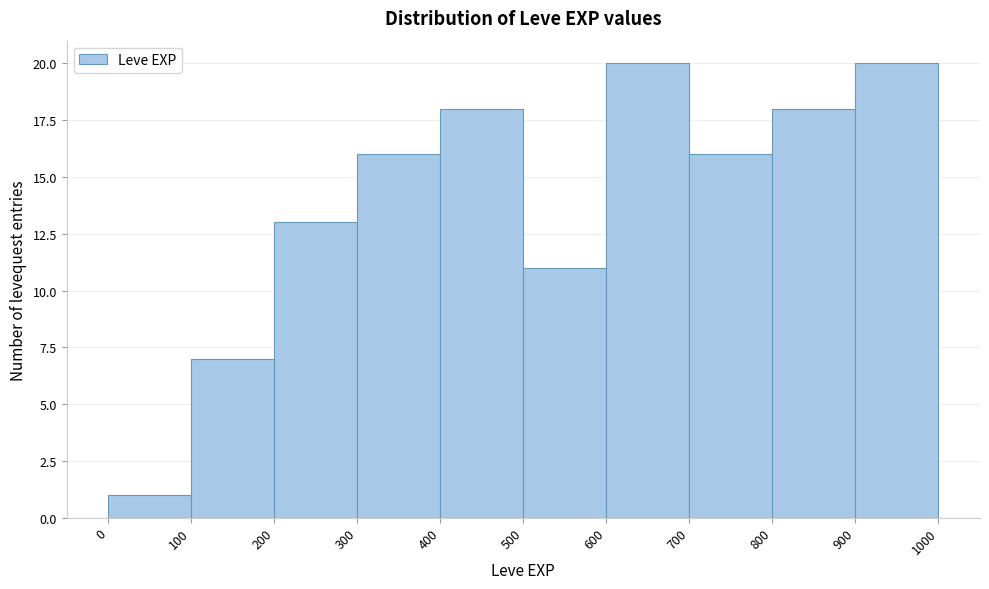

Reading left to right, transcribe this chart: for each bar, give the range it covers on the x-axis and its height. The values are not printed on the chart, so give them approximately, as read against the axis.

0 to 100: 1
100 to 200: 7
200 to 300: 13
300 to 400: 16
400 to 500: 18
500 to 600: 11
600 to 700: 20
700 to 800: 16
800 to 900: 18
900 to 1000: 20